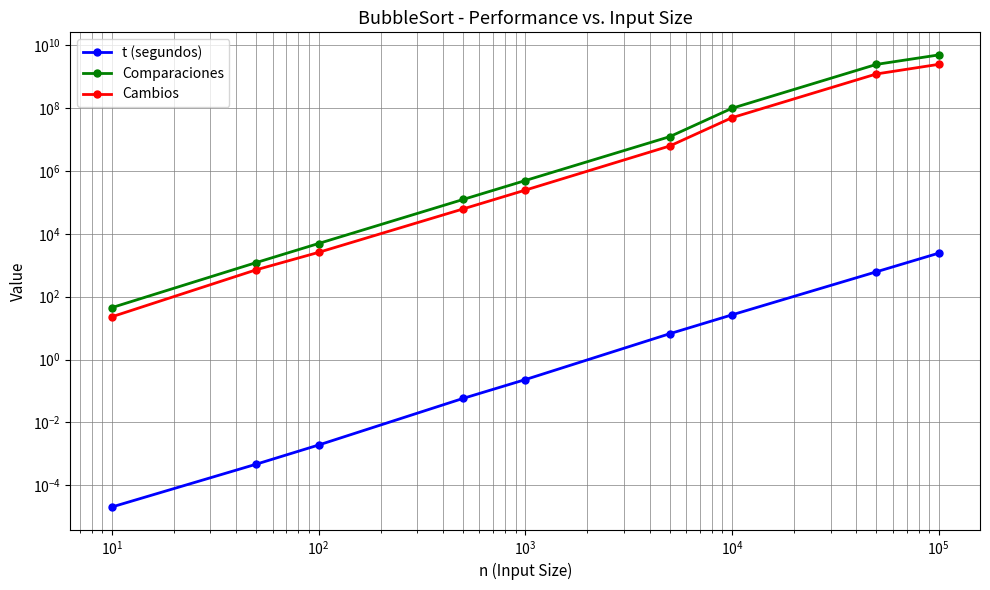

How many data points does each series have?

9